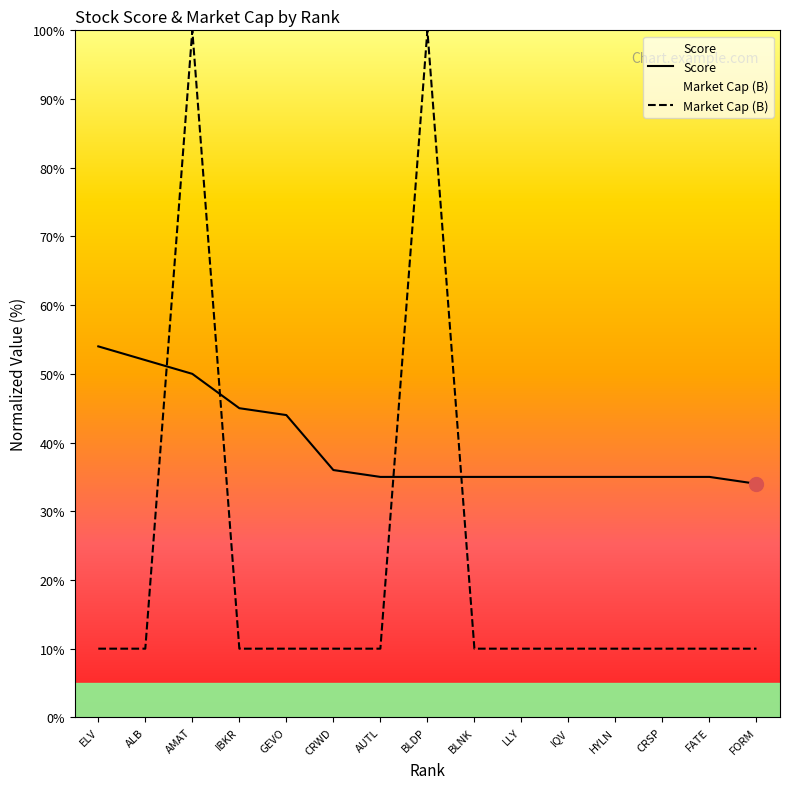

Rank the series by their maximum value, from highest to lowest.

Market Cap (B), Score